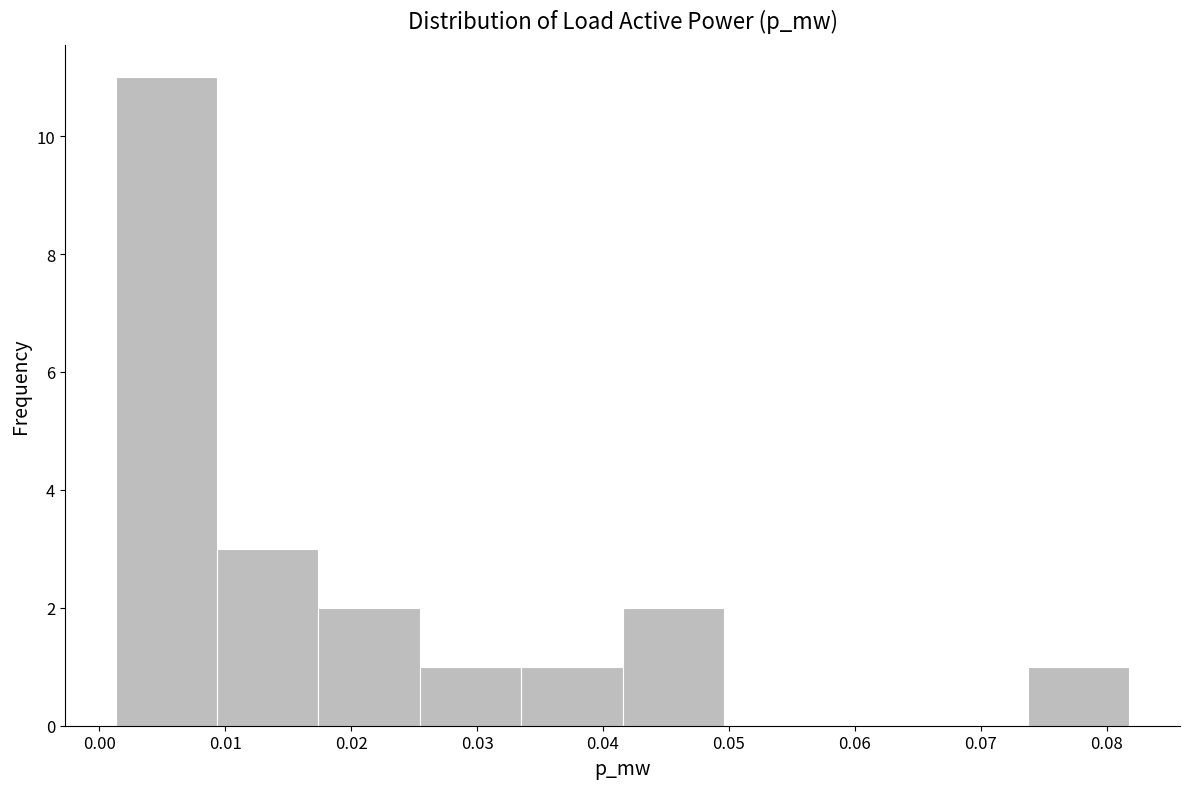

How tall is the bar that spans 0.017 to 0.025 on the x-axis? Neither the bar edges nor the heights are printed on the chart, so give them approximately, as read against the axes.

2